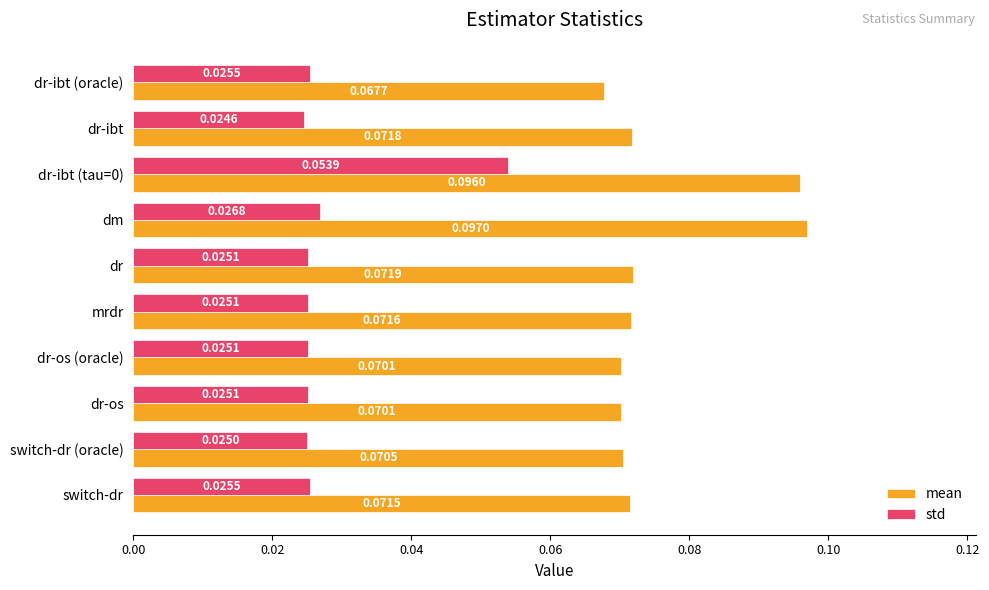

Rank the series by their maximum value, from lowest to highest.

std, mean